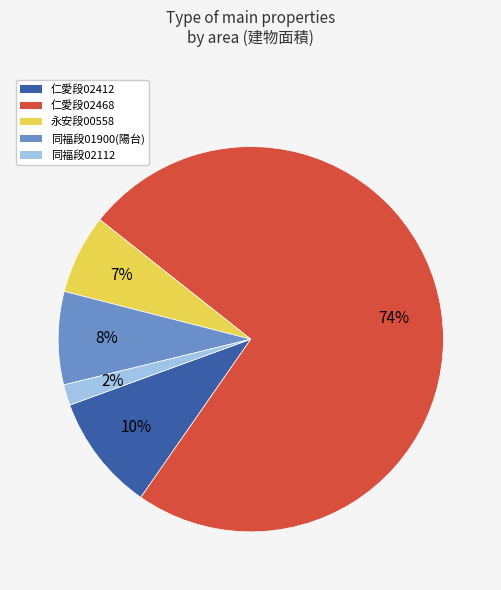

To the nearest percent, what is the average slice percentage?

20%